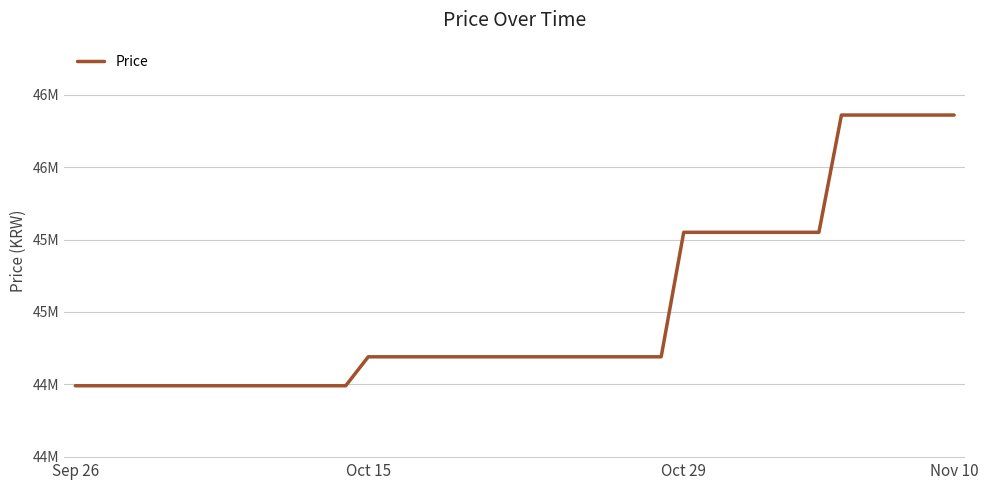

What is the greatest value displayed?

46360000